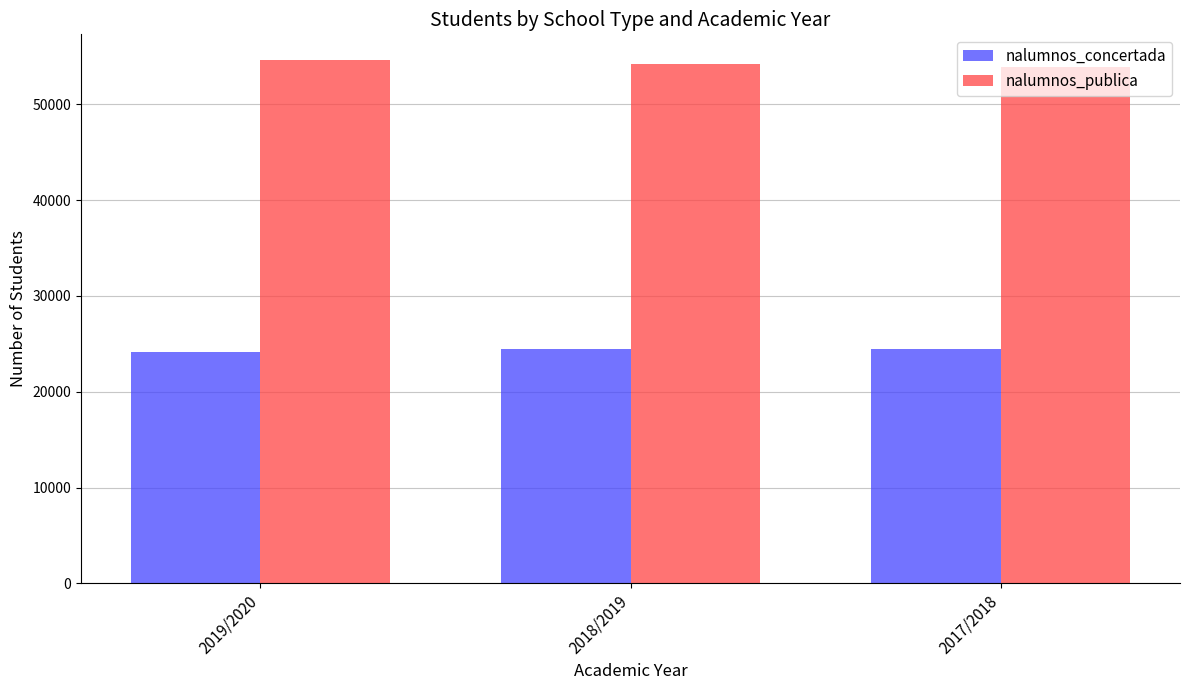

At 2018/2019, list the series in order from largest to smallest.

nalumnos_publica, nalumnos_concertada